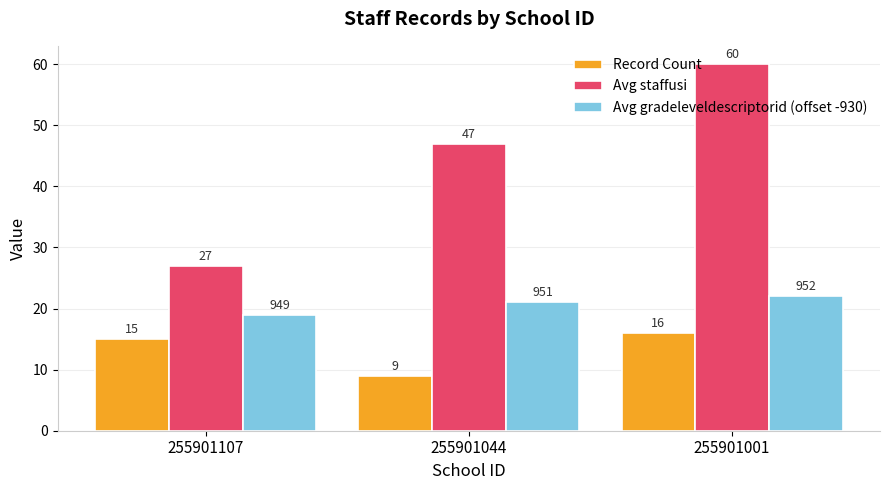

Reading right to left, what are all the values shown in this chart?

Record Count: 16	9	15
Avg staffusi: 60	47	27
Avg gradeleveldescriptorid (offset -930): 22	21	19